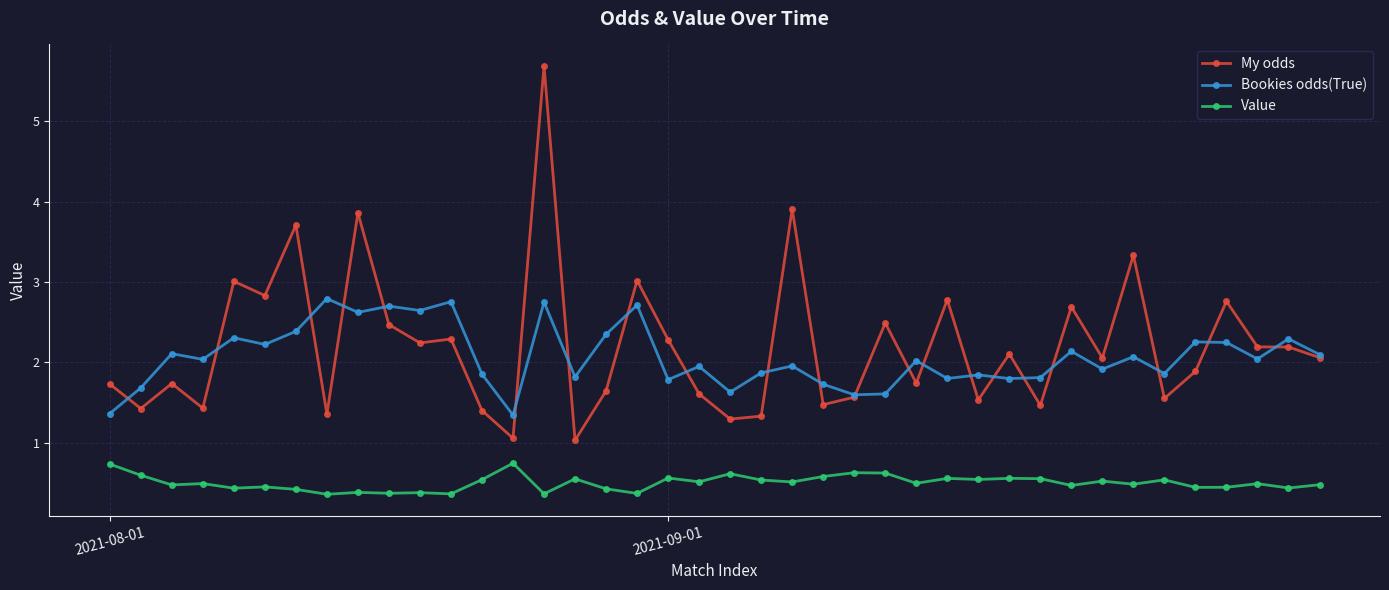

Is this an area chart (filled region under the line)?

No